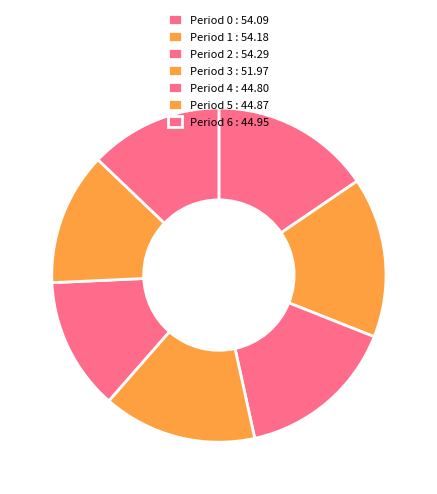

Is there any slice that represents more than half of the pie?

No